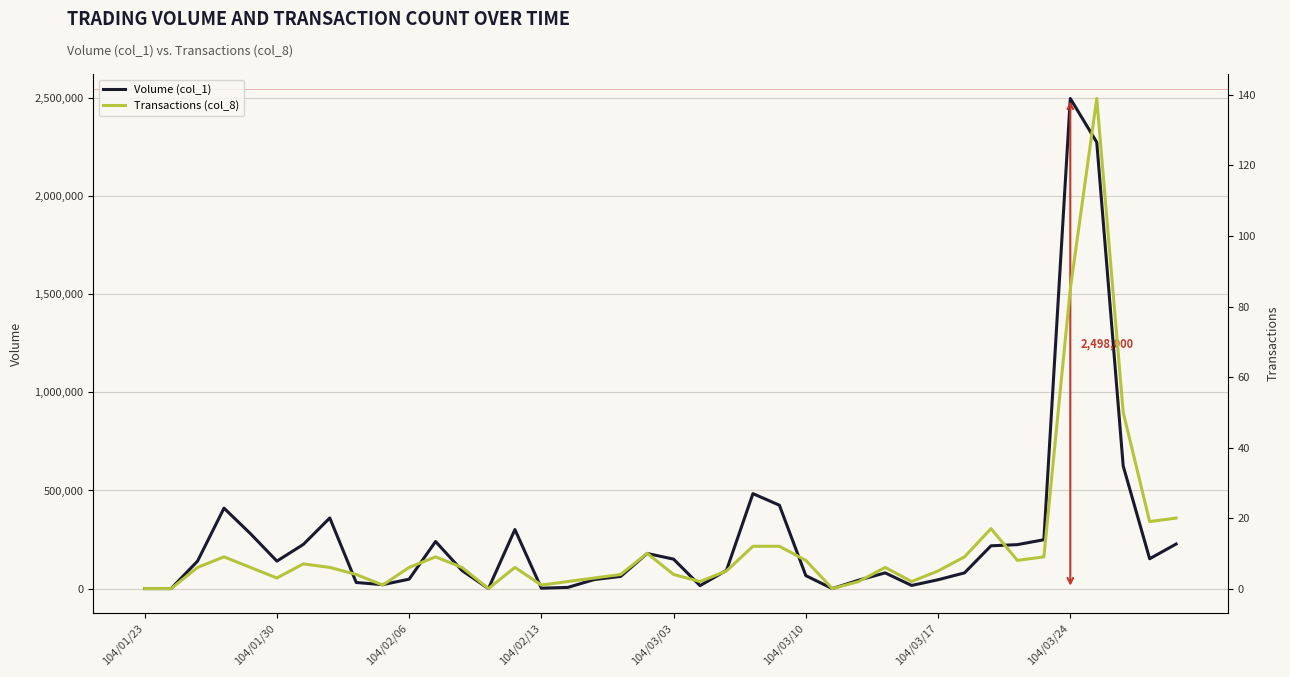

Which category has the highest value in the Volume (col_1) series?

104/03/24